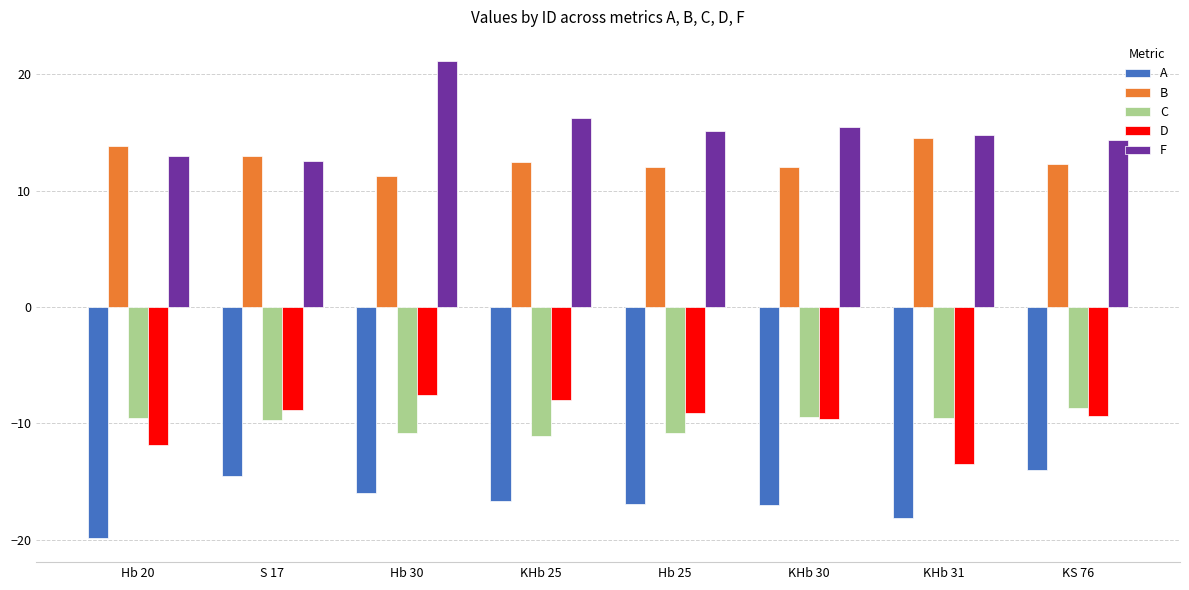

What is the total value across all series at S 17?

-7.6